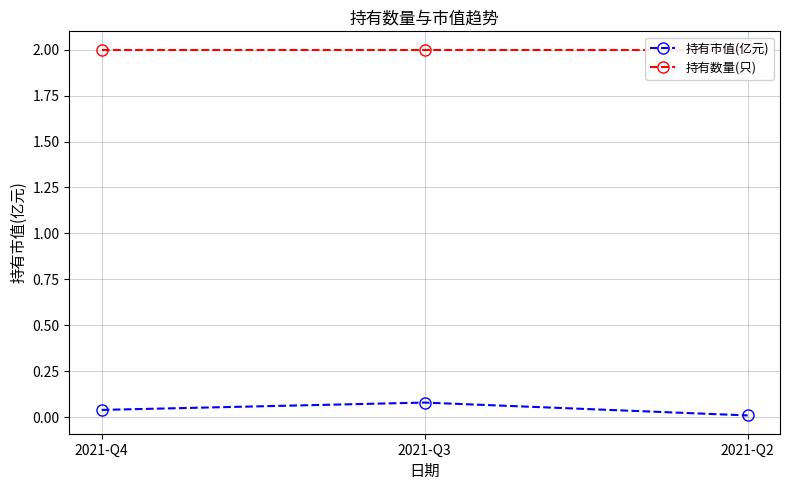

Which series has the largest range (max minus min)?

持有市值(亿元)